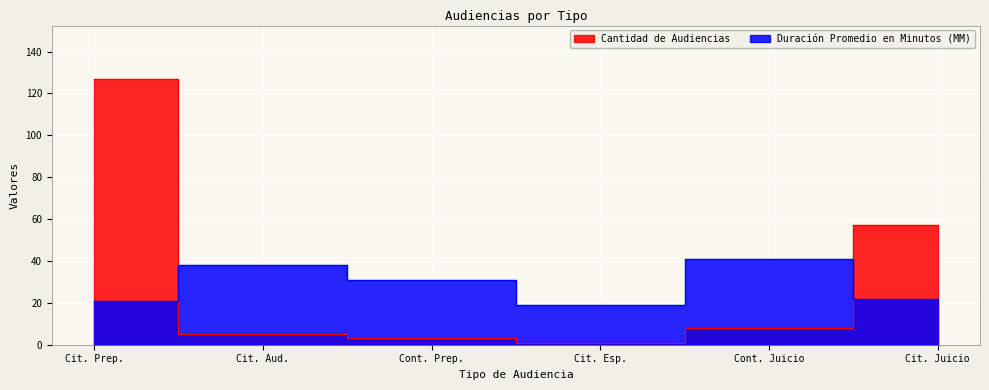

What is the sum of the Duración Promedio en Minutos (MM) values at Cont. Prep. and Cit. Esp.?

50